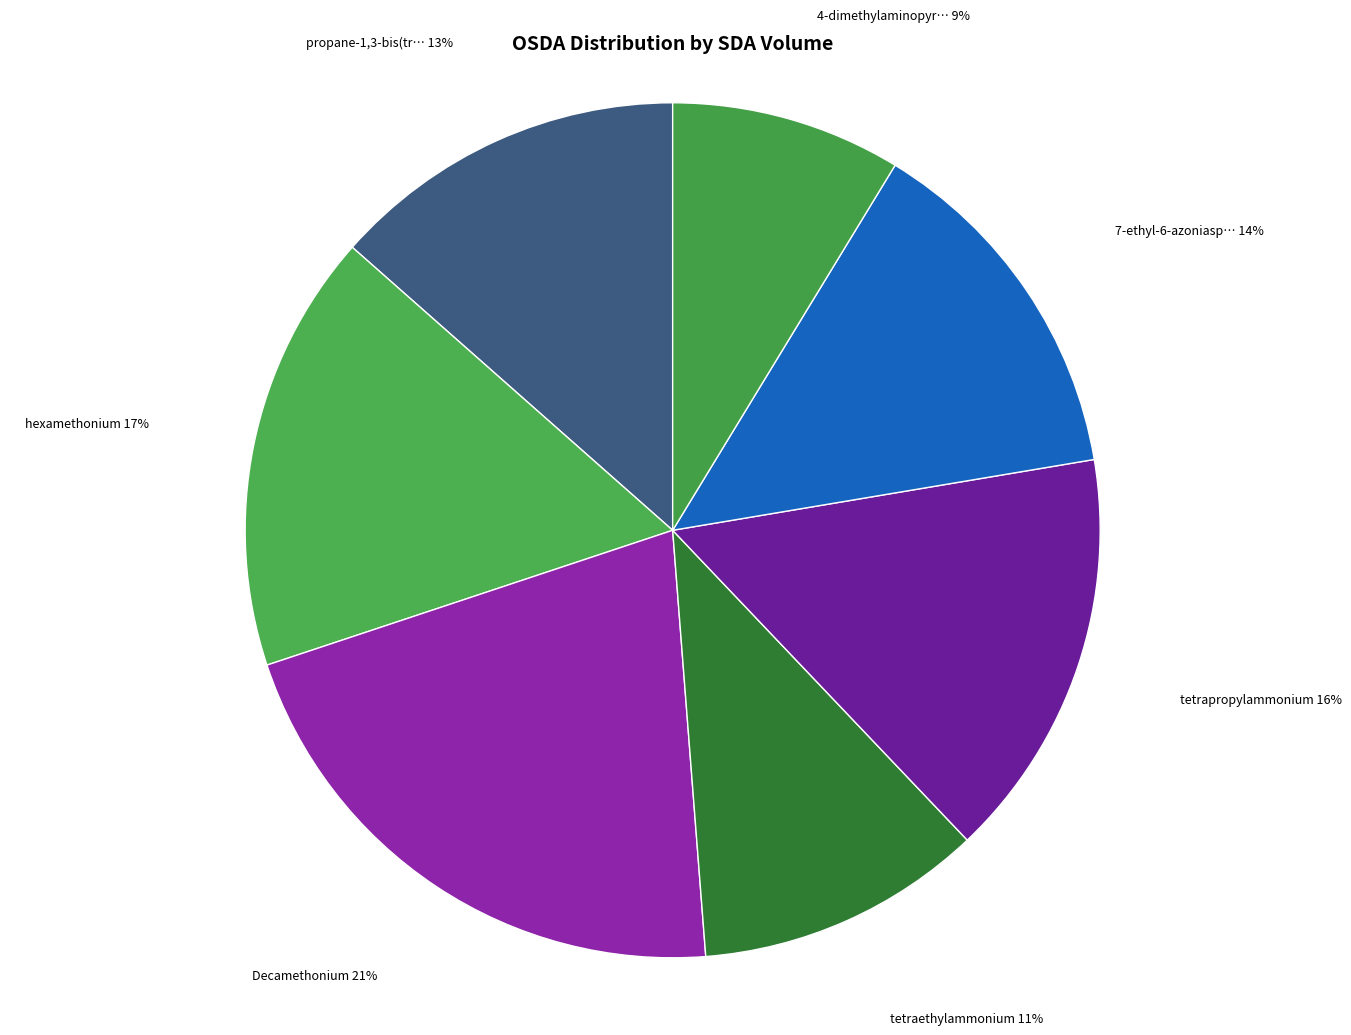

How many slices are in this pie chart?

7